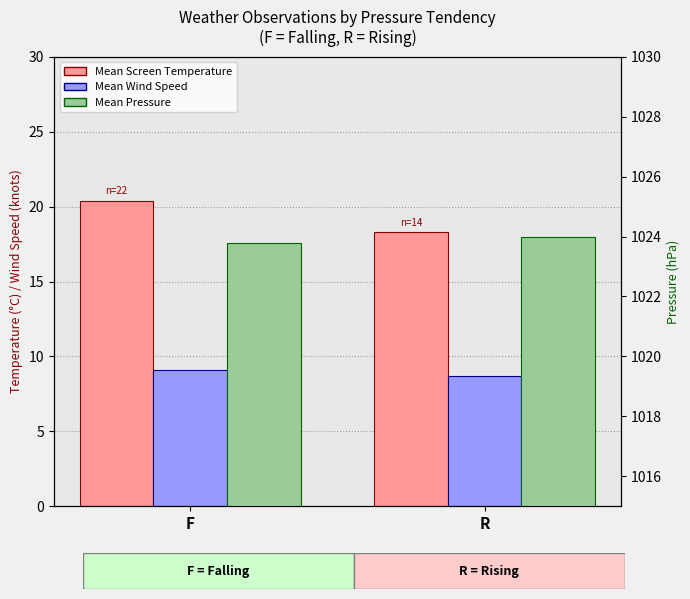

What is the maximum value for Mean Pressure?

1024.0